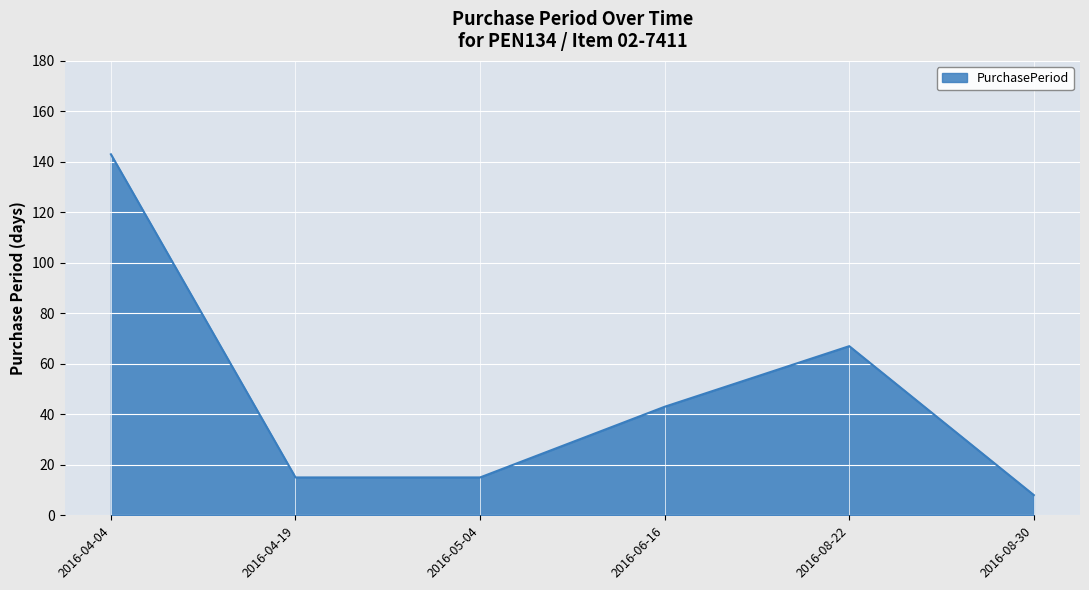

What position from the left is 2016-06-16?

4